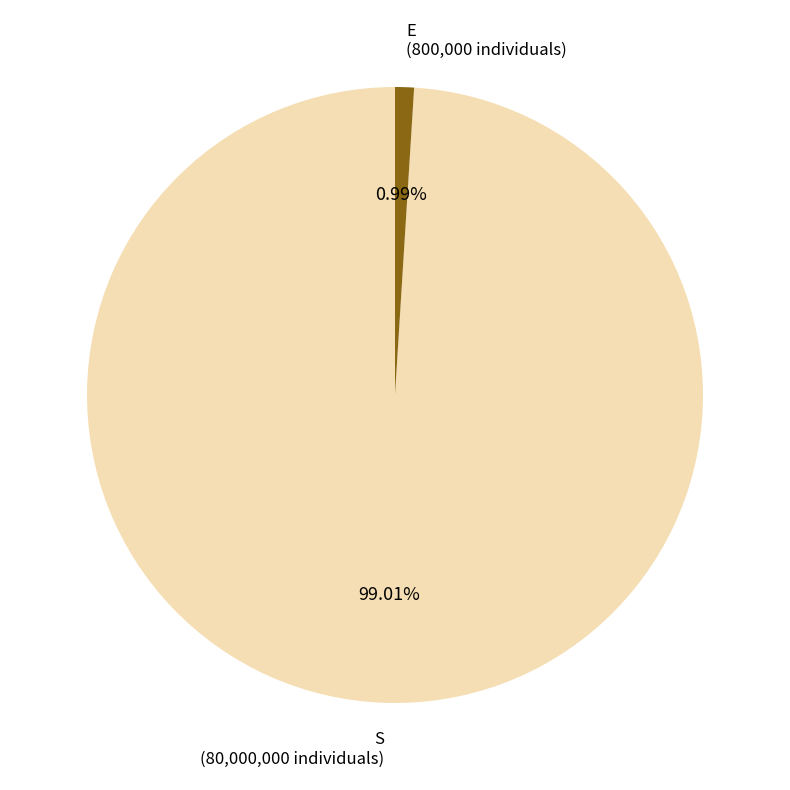

What percentage is NOT represented by E?

99.0%